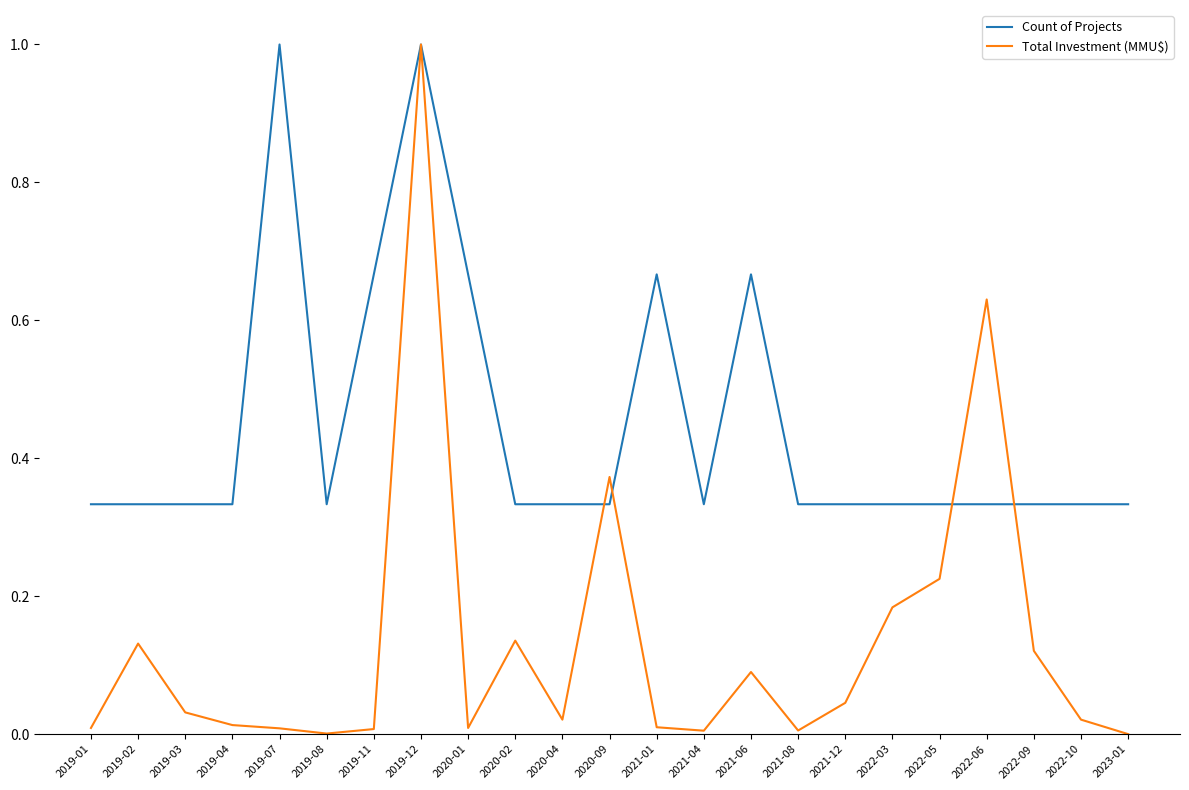

Which category has the highest value in the Total Investment (MMU$) series?

2019-12